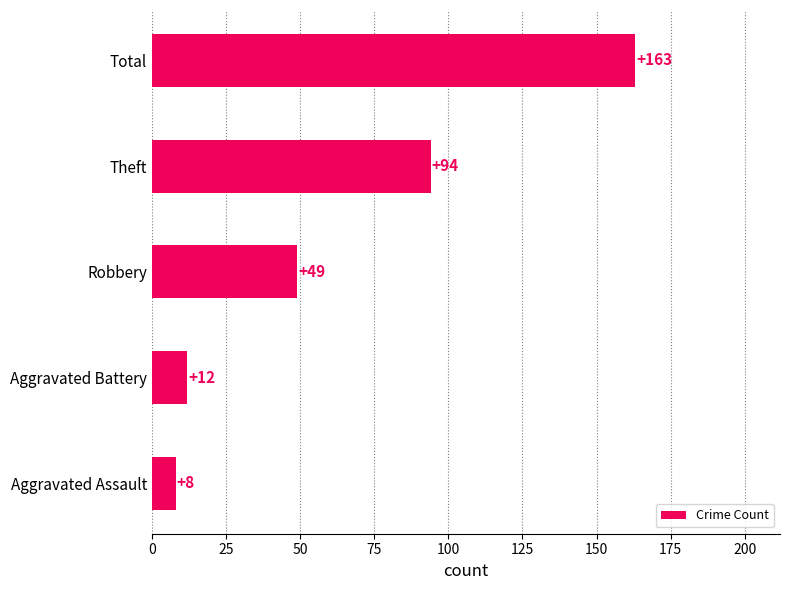

Reading bottom to top, extract all data points from this chart.

Aggravated Assault=8	Aggravated Battery=12	Robbery=49	Theft=94	Total=163